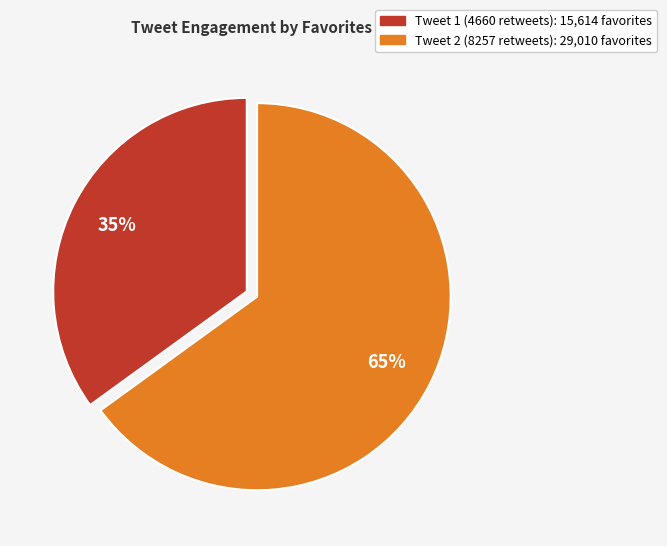

How many slices are in this pie chart?

2